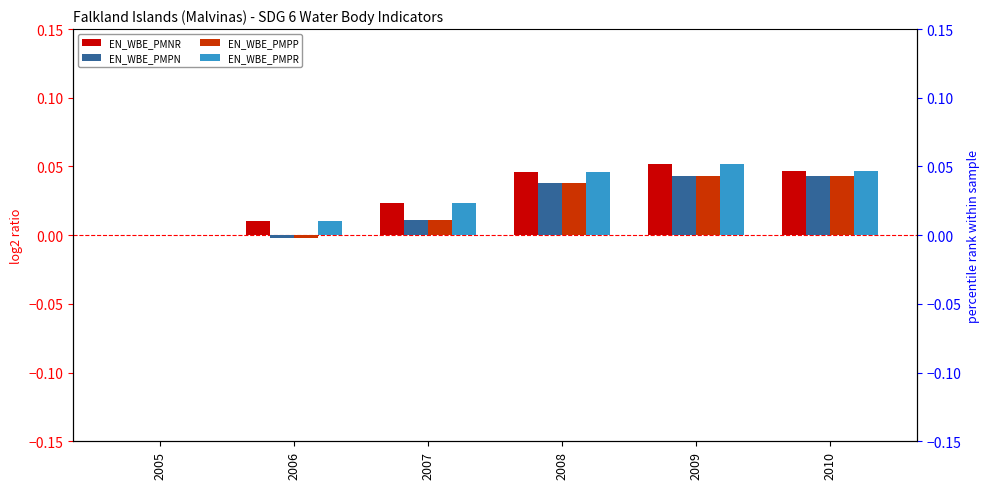

How many series are shown in this chart?

4